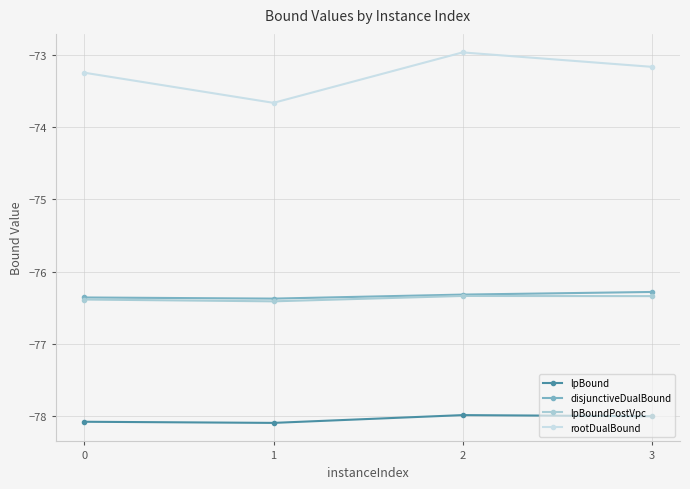

True or false: rootDualBound and lpBoundPostVpc intersect in this chart.

False